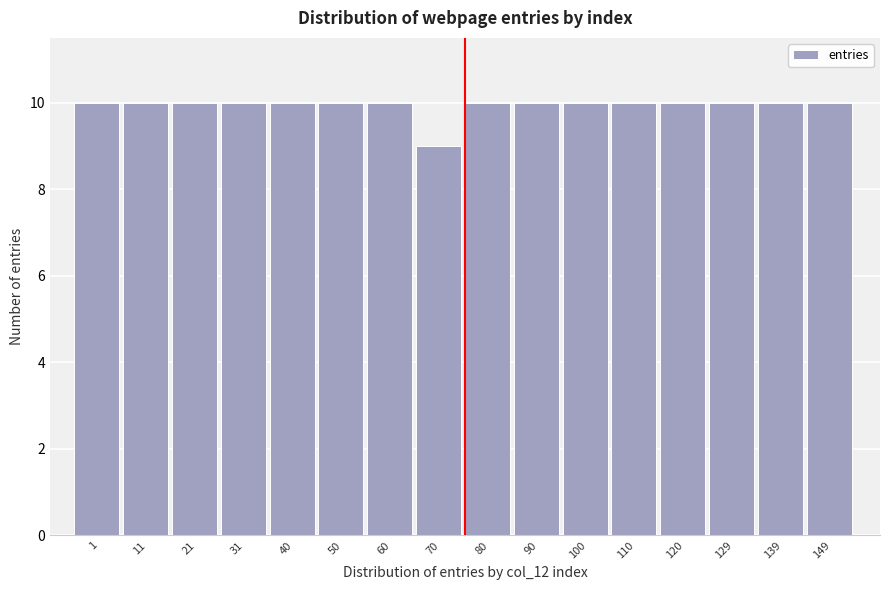

Reading right to left, extract all data points from this chart.

10	10	10	10	10	10	10	10	9	10	10	10	10	10	10	10